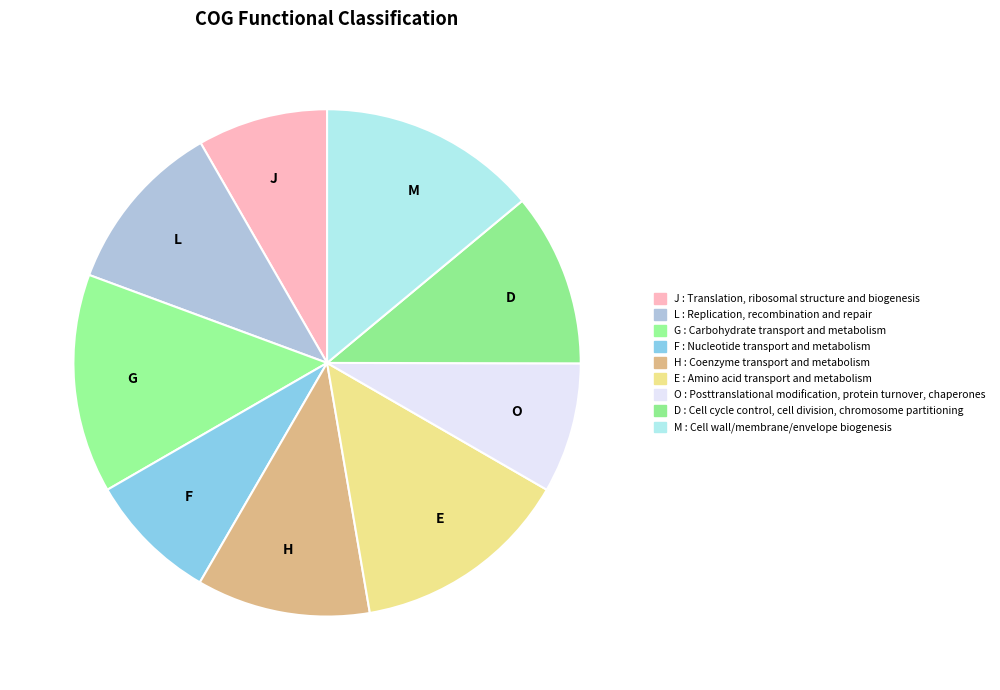

Does J represent more than half of the total?

No